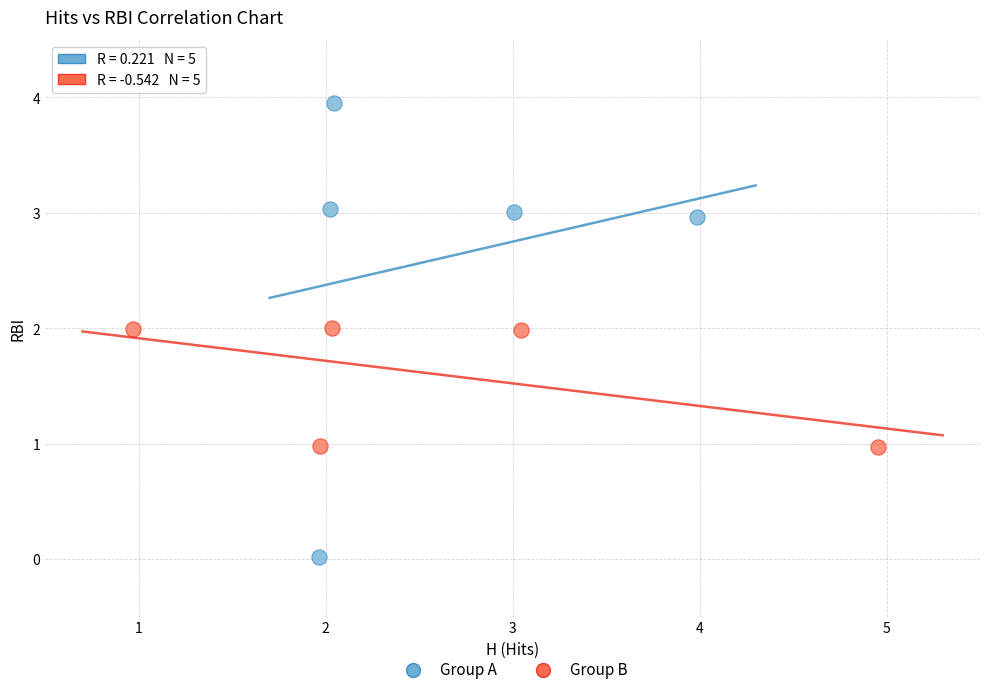

Which series has the widest spread of Y values?

Group A